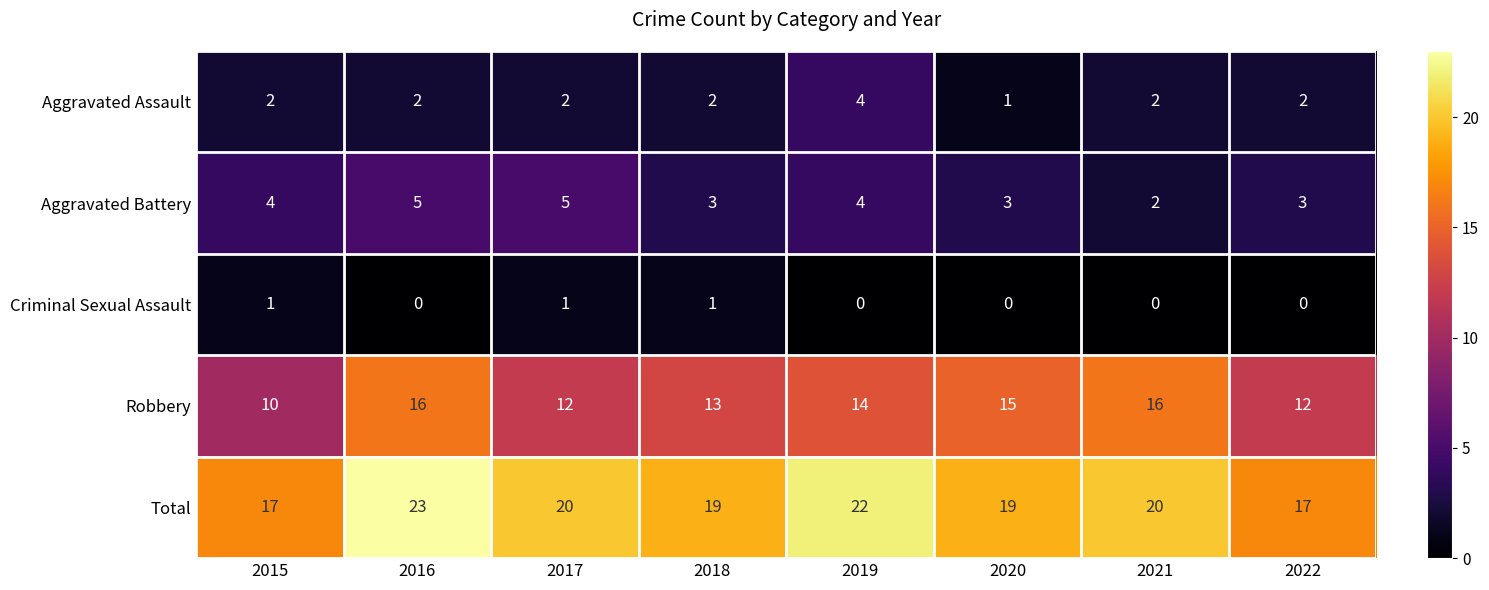

At which category is the sum across all series the highest?

2016